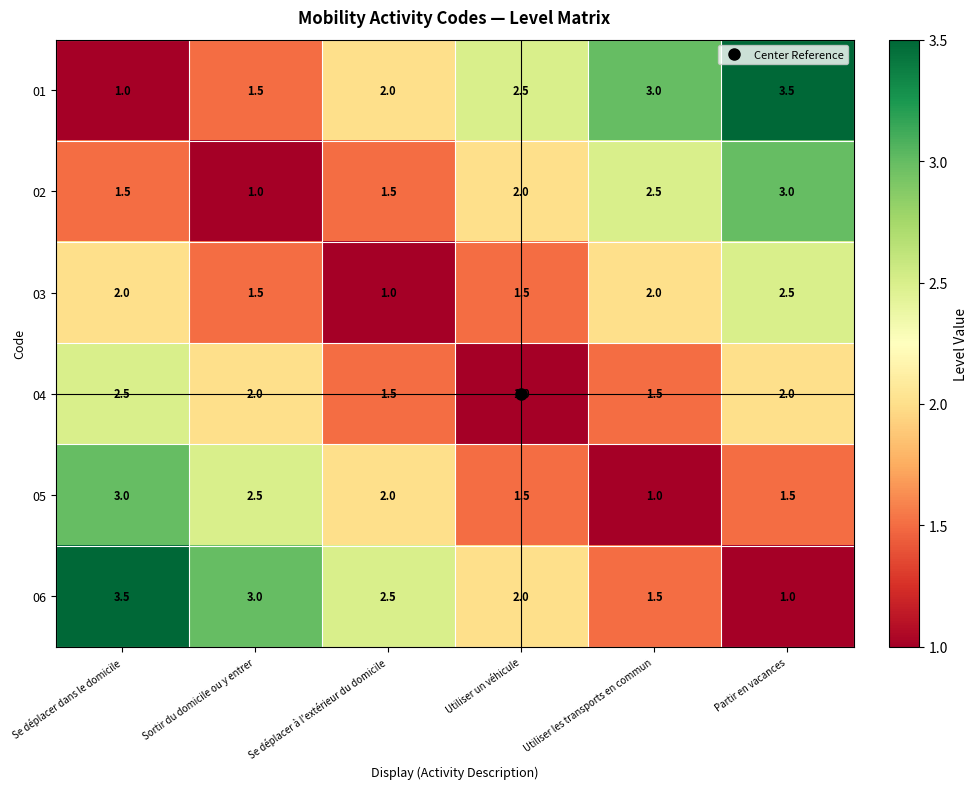

What is the difference between the second highest and minimum values in the 04 series?

1.0